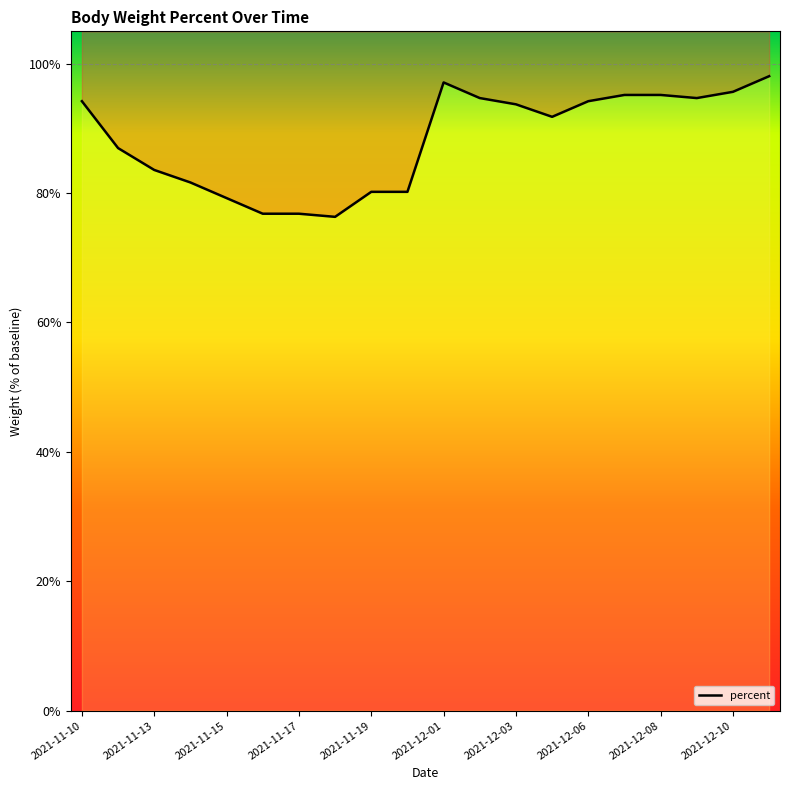

Is this an area chart (filled region under the line)?

No